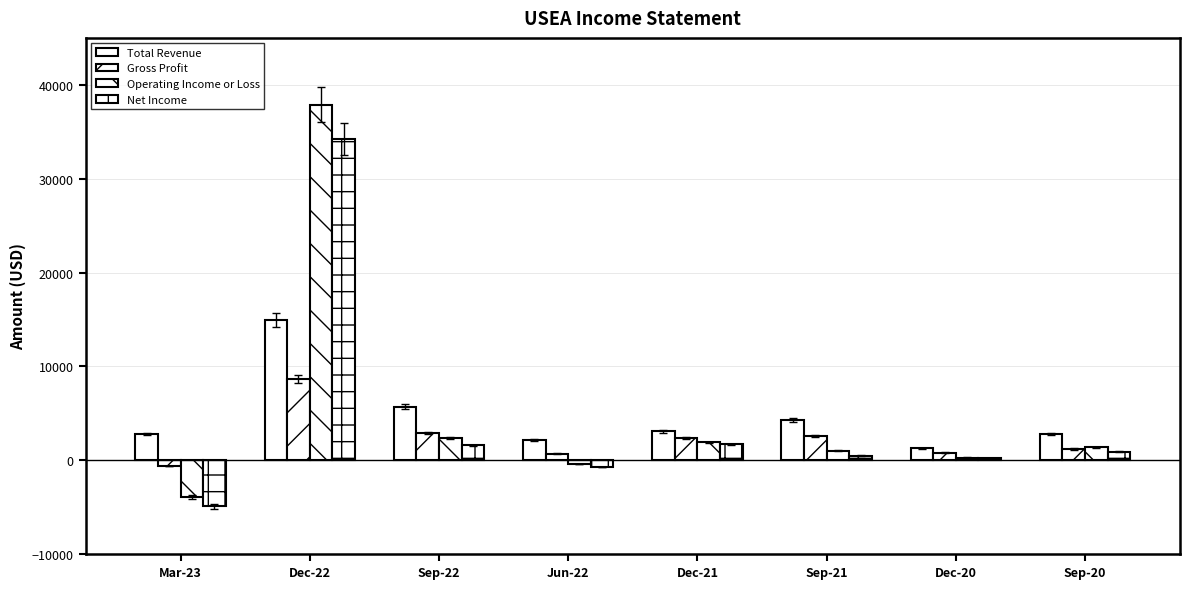

How many bars are there in each group?

4